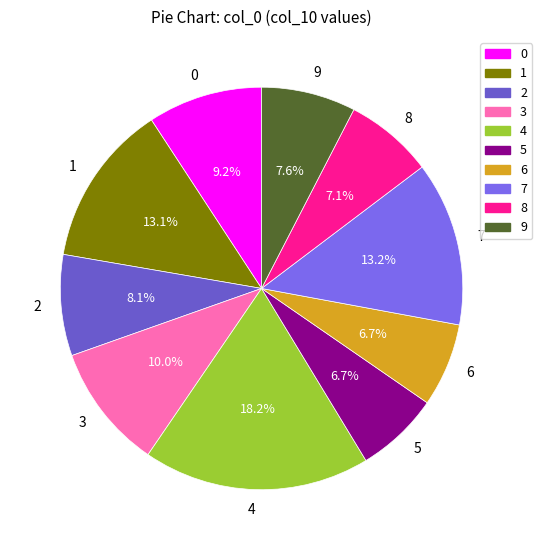

Is it true that 8 is 18% of the pie?

False